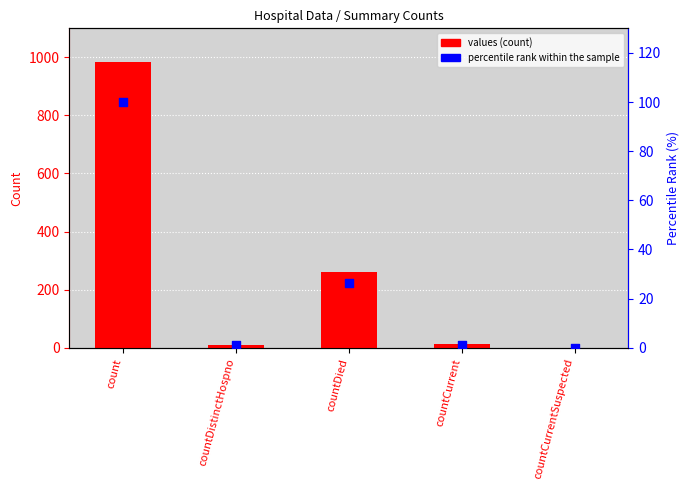

Which series contains the highest Y value?

values